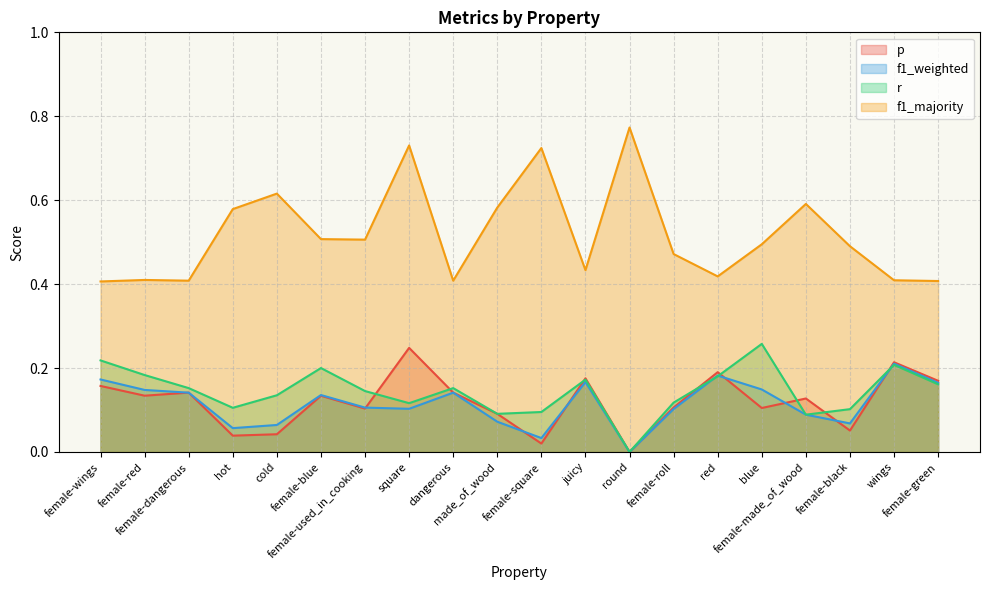

Count the f1_weighted values in the range 0 to 1.

20